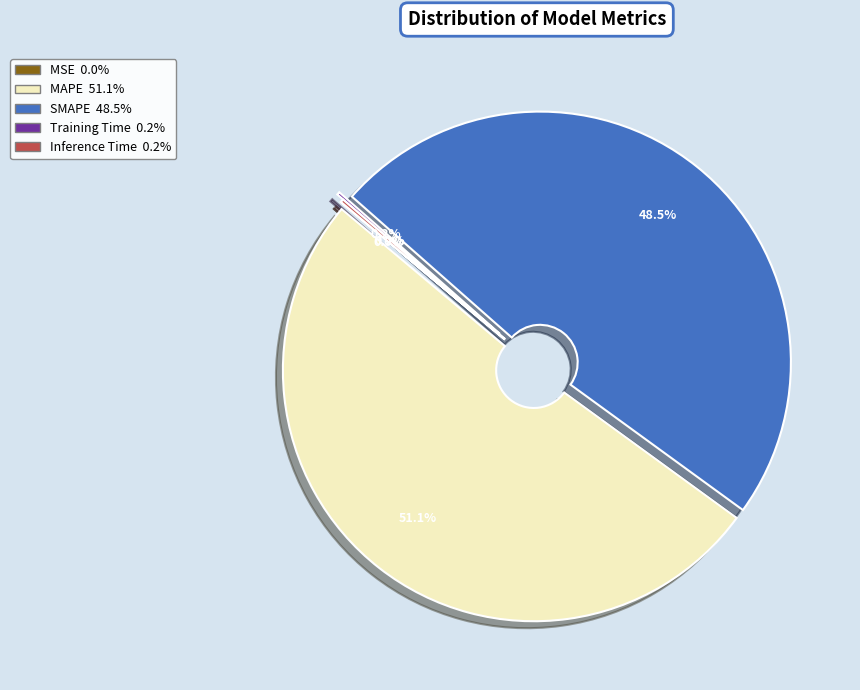

Is MAPE the majority of the pie?

Yes